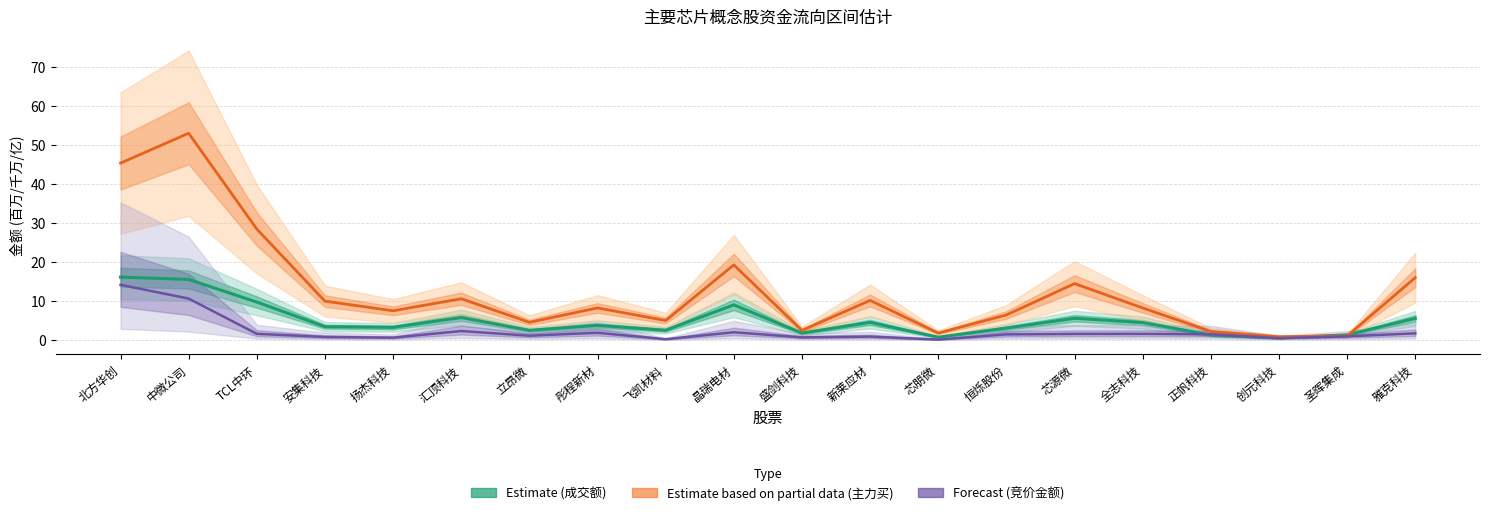

How many data points in Forecast (竞价金额, 百万) are above 1?

12